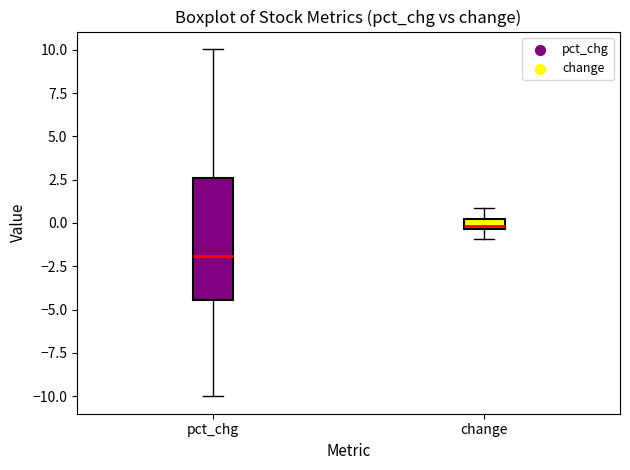

Where is the upper edge of the box for pct_chg on the y-axis? The values are not printed on the chart, so give them approximately, as read against the axis.

2.5